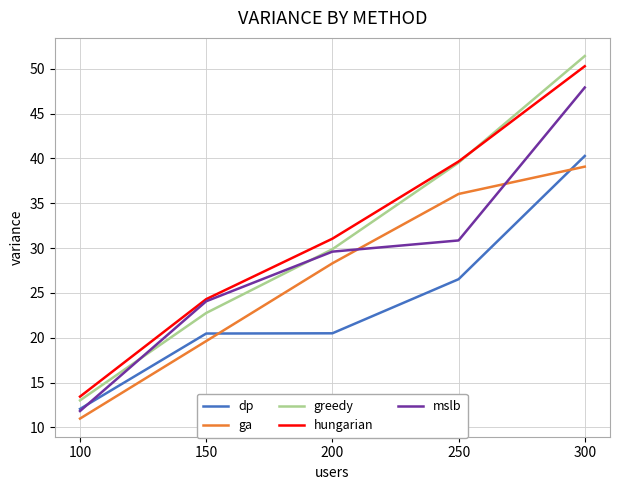

The value of dp at 250 is 17.8. True or false?

False